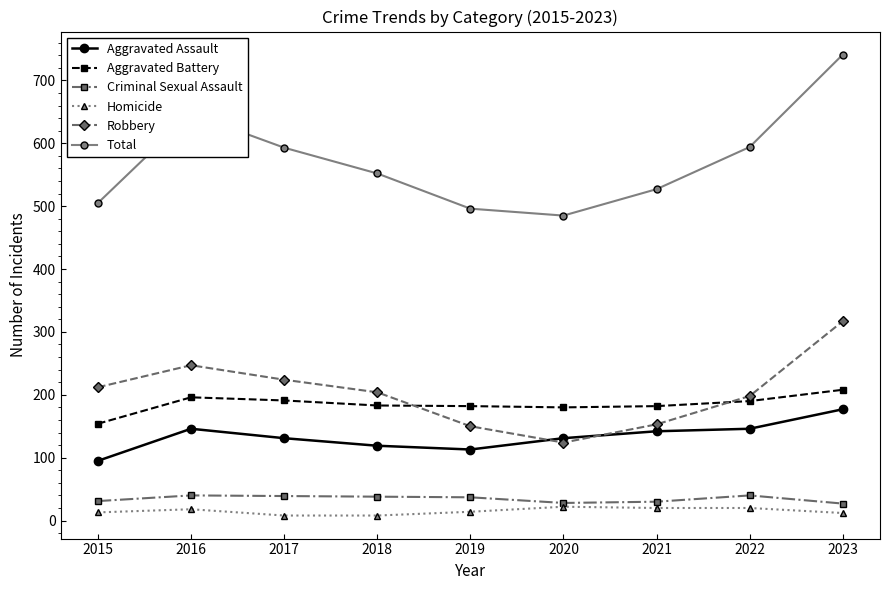

At which category does the chart reach its peak across all series?

2023